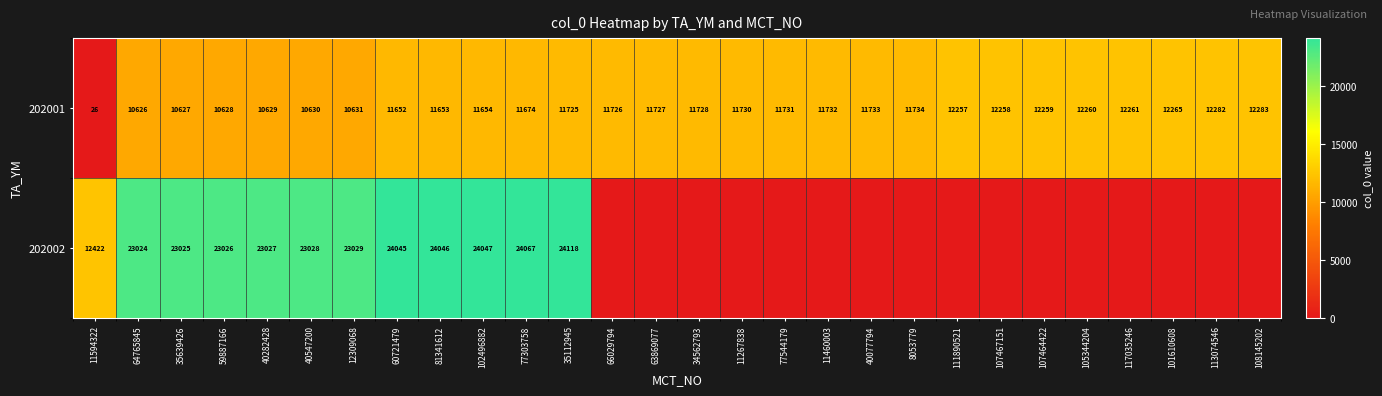

Is the value of 202002 at 64765845 greater than the value of 202001 at 11594322?

Yes